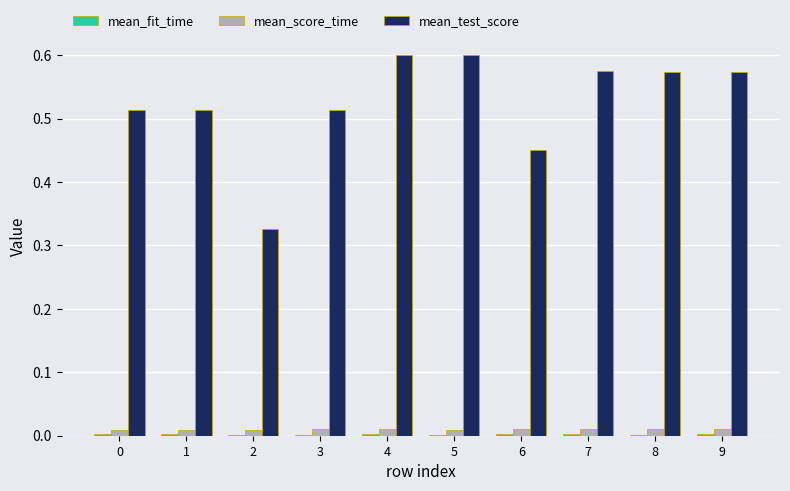

Between 2 and 7, which series saw the biggest shift?

mean_test_score